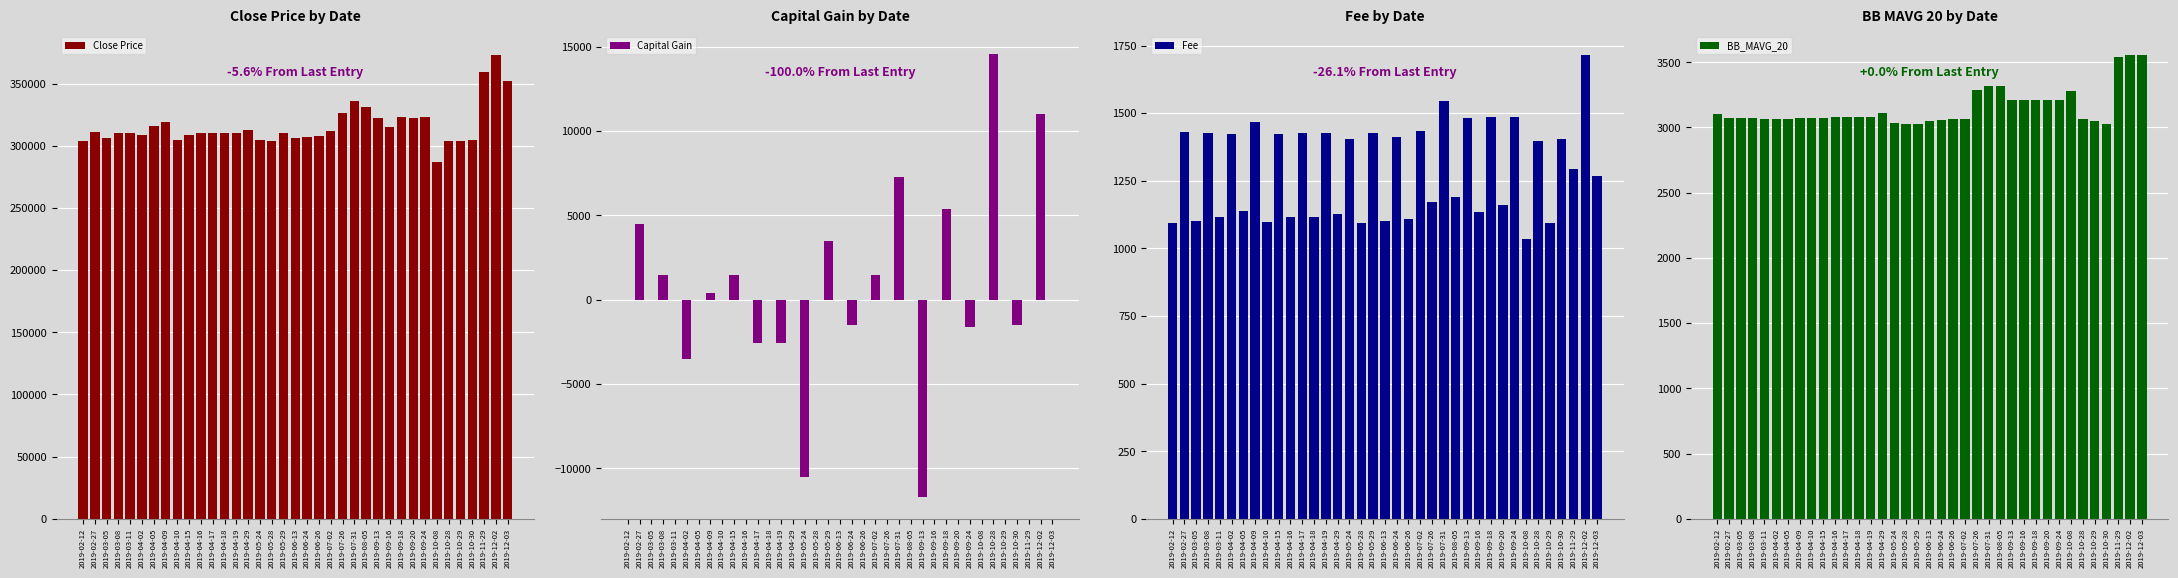

Between 2019-02-12 and 2019-04-02, which series saw the biggest shift?

Close Price